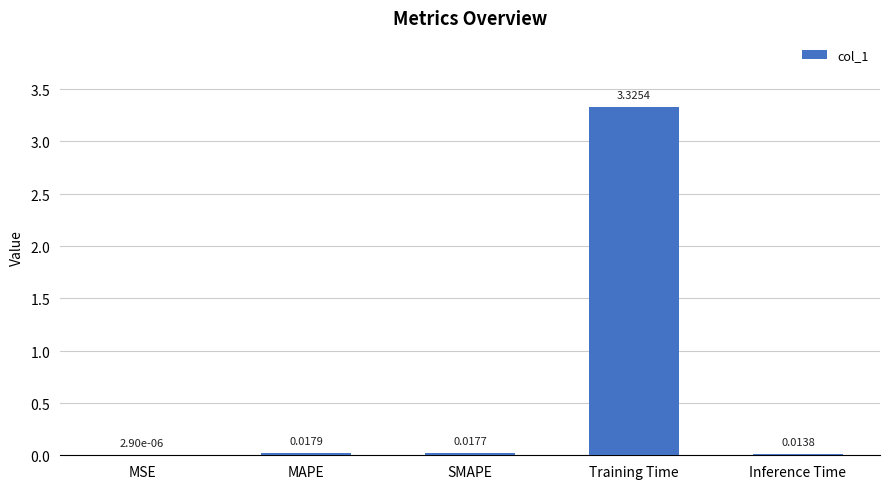

What is the sum of all values?

3.4